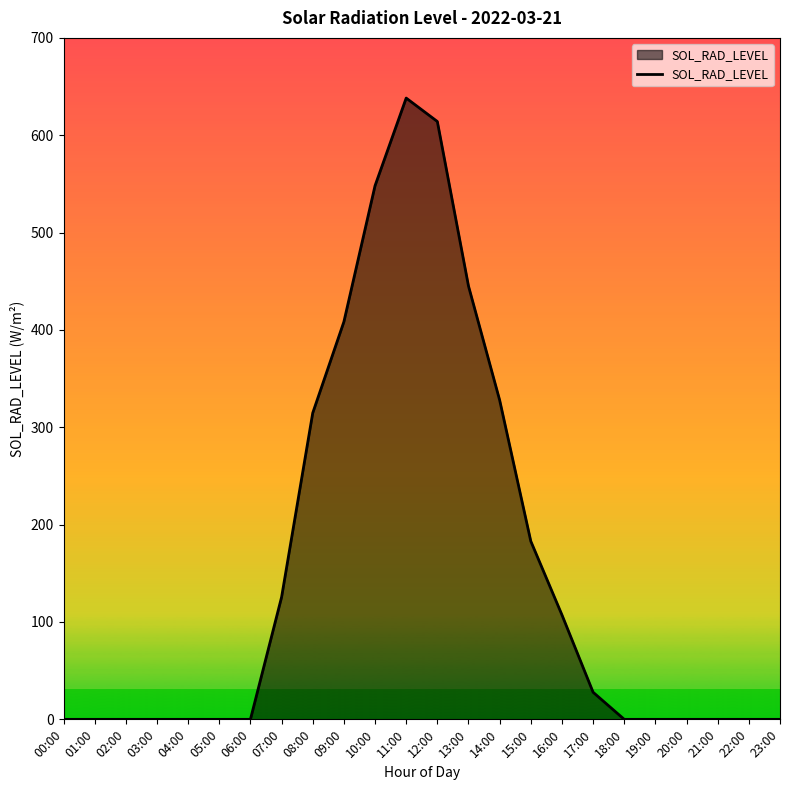

How many lines are shown in the chart?

1